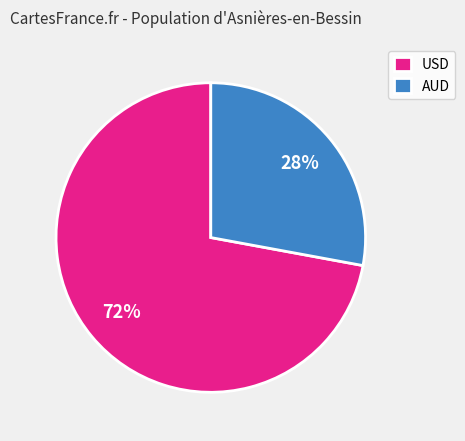

Is the sum of AUD and USD greater than half?

Yes